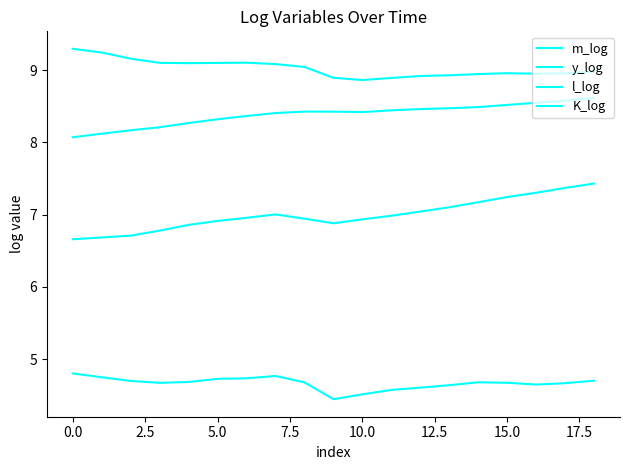

Is this an area chart (filled region under the line)?

No